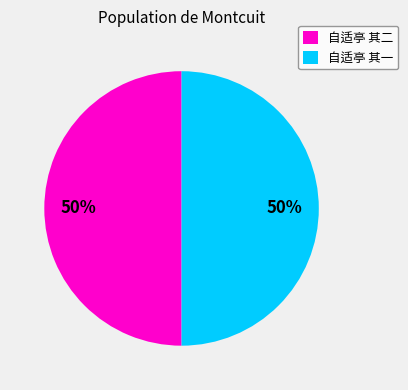

The 自适亭 其二 slice represents 50% of the pie. True or false?

True